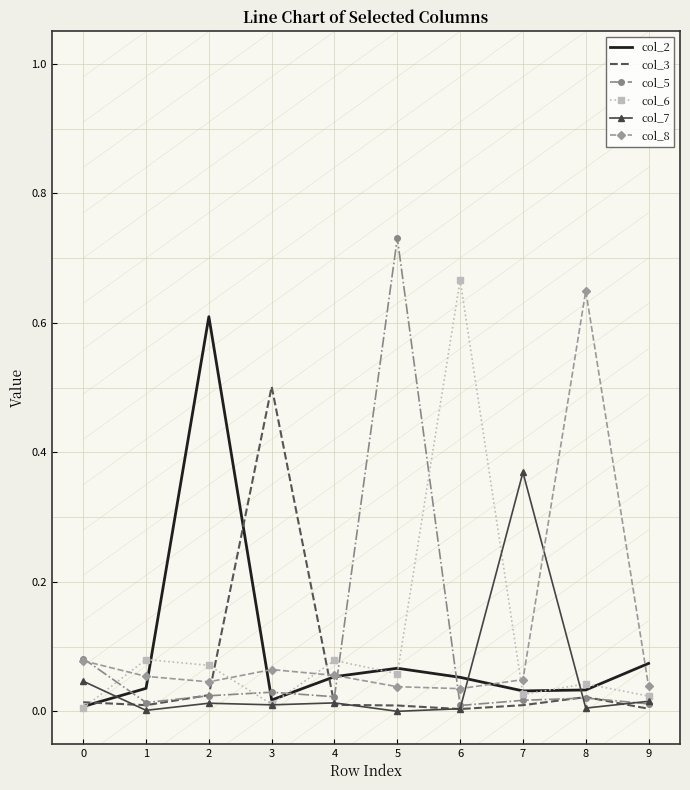

What is the difference between the highest and lowest values at 1?

0.1